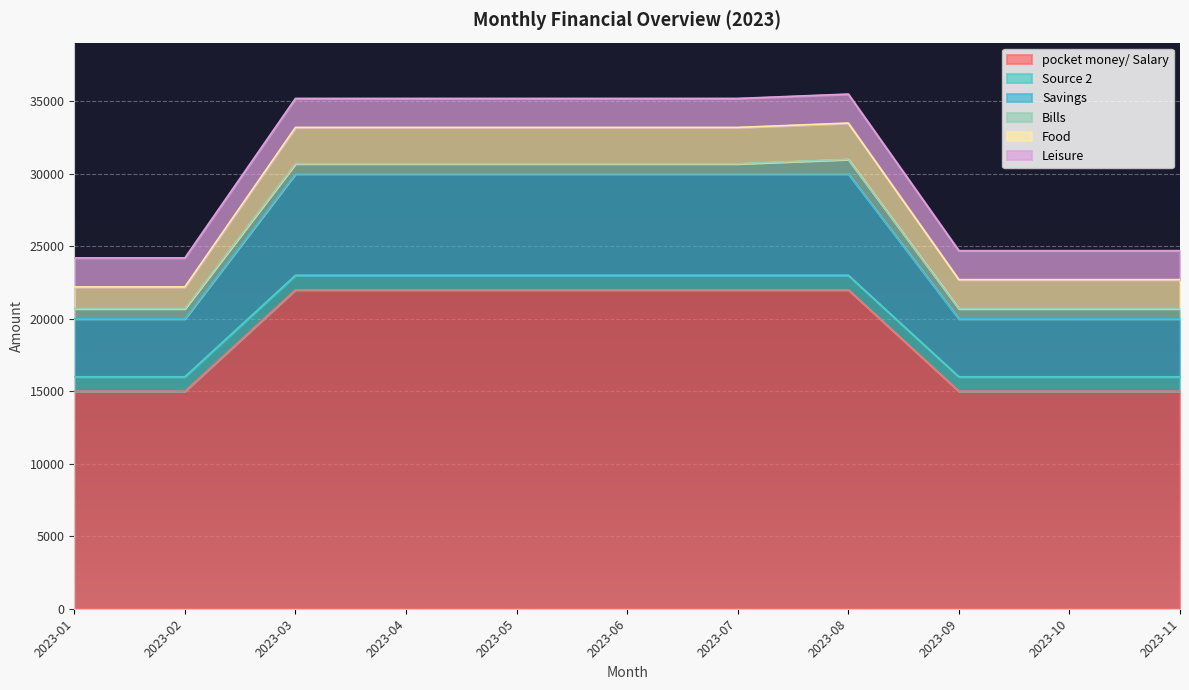

At 2023-05, list the series in order from largest to smallest.

pocket money/ Salary, Savings, Food, Leisure, Source 2, Bills